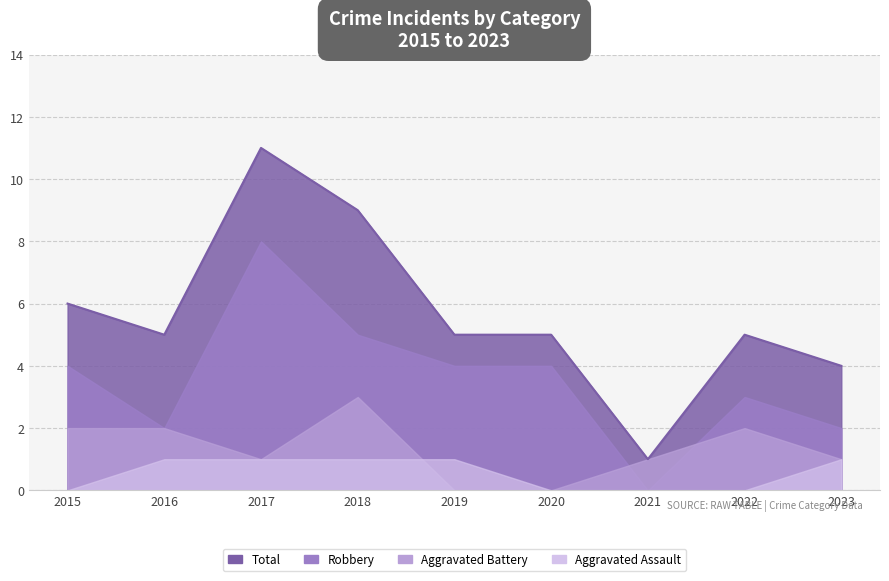

True or false: Robbery and Total intersect in this chart.

False